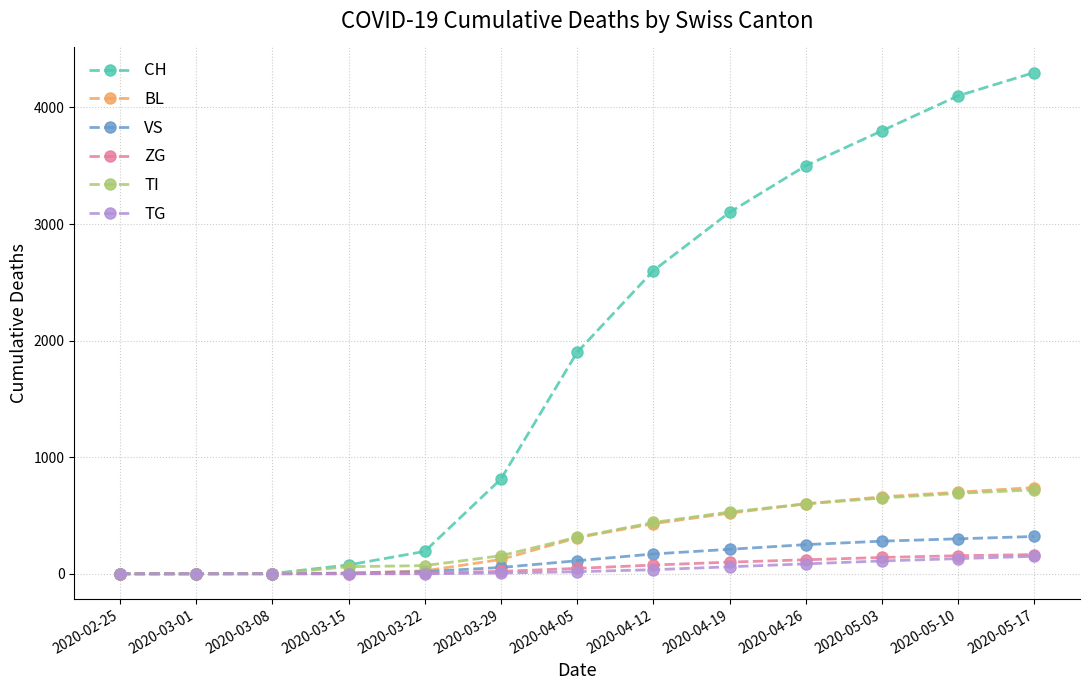

Count the number of data series in this chart.

6